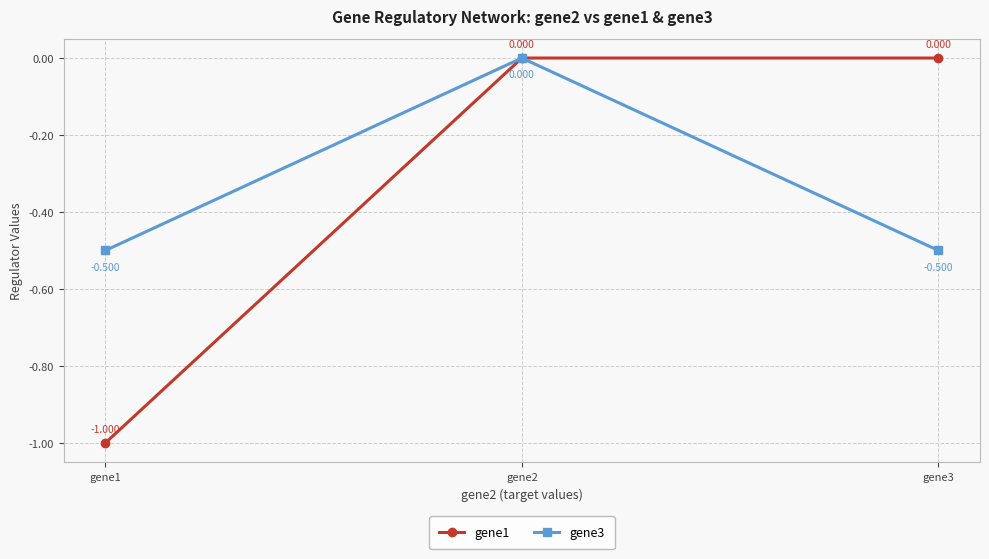

The value of gene1 at gene1 is -0.7. True or false?

False